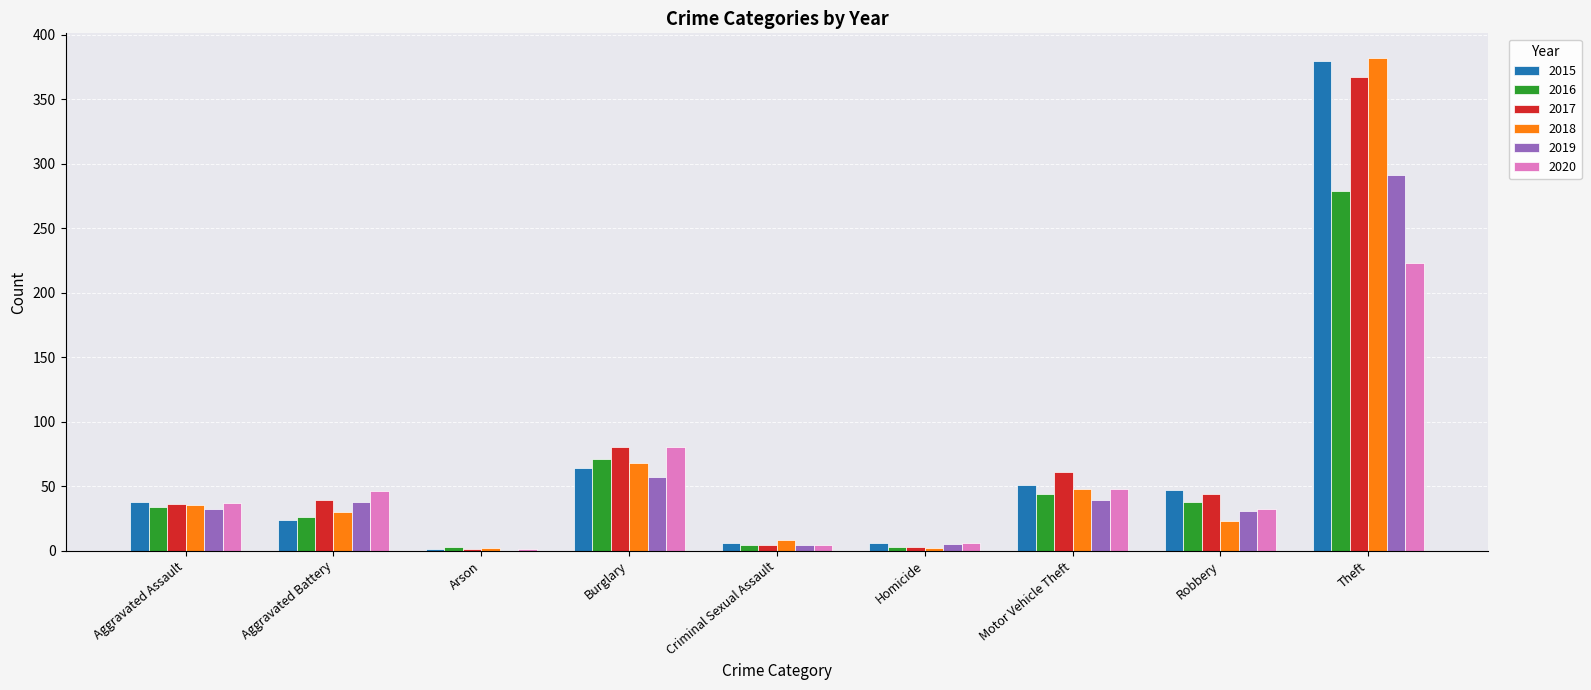

Which category has the highest value across all series?

Theft